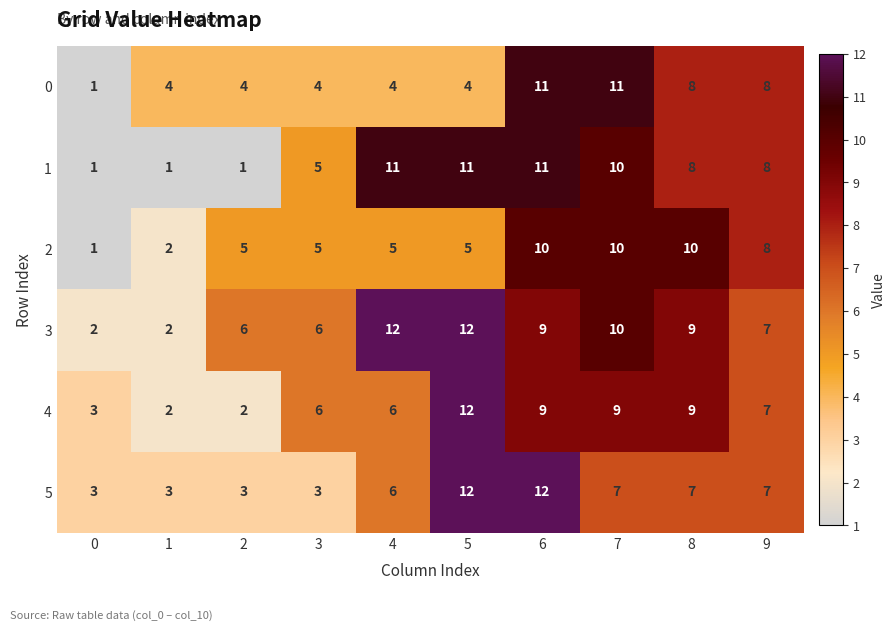

How many series are shown in this chart?

6